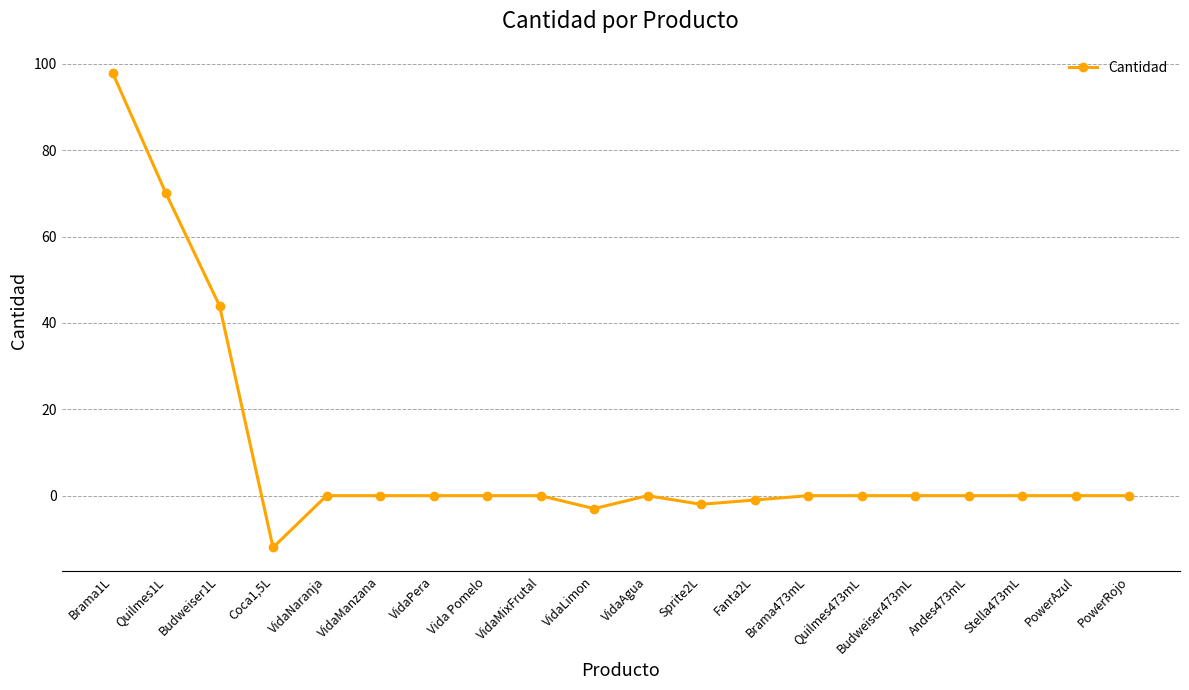

Count the number of categories in the chart.

20